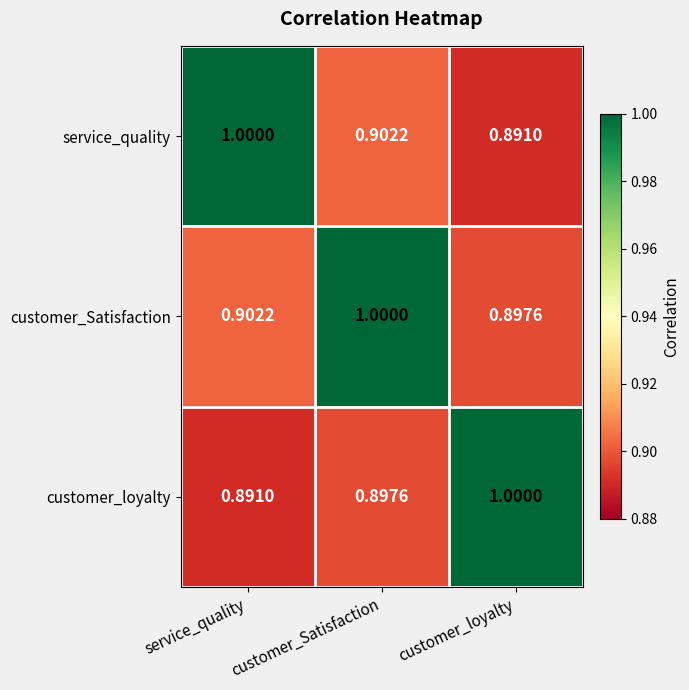

Is the value of customer_Satisfaction at service_quality greater than the value of customer_loyalty at customer_Satisfaction?

Yes